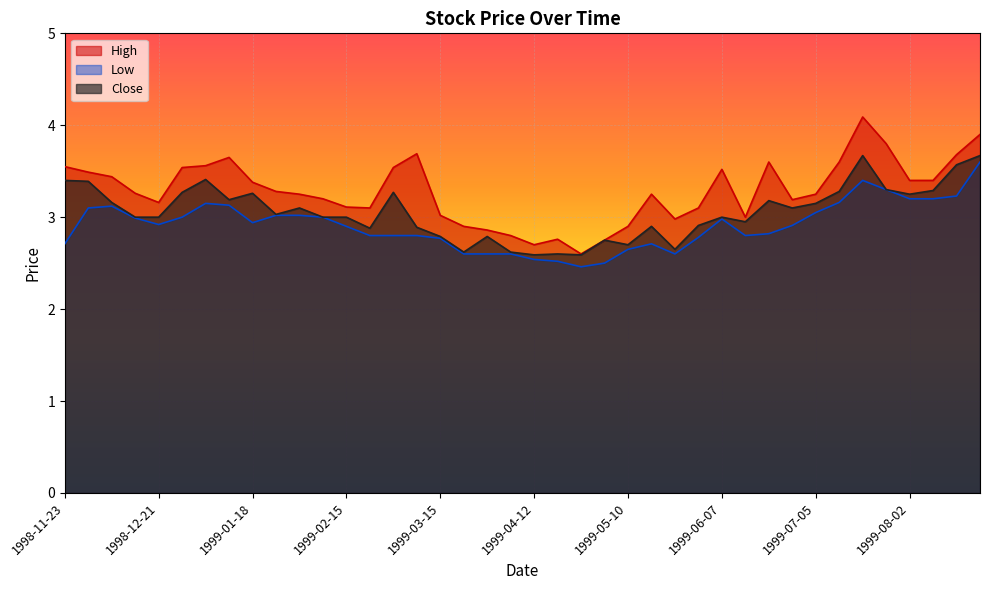

Reading left to right, list all the values displayed in this chart.

High: 1998-11-23=3.5	1998-11-30=3.5	1998-12-07=3.4	1998-12-14=3.3	1998-12-21=3.2	1998-12-28=3.5	1999-01-04=3.6	1999-01-11=3.7	1999-01-18=3.4	1999-01-25=3.3	1999-02-01=3.2	1999-02-08=3.2	1999-02-15=3.1	1999-02-22=3.1	1999-03-01=3.5	1999-03-08=3.7	1999-03-15=3.0	1999-03-22=2.9	1999-03-29=2.9	1999-04-05=2.8	1999-04-12=2.7	1999-04-19=2.8	1999-04-26=2.6	1999-05-03=2.8	1999-05-10=2.9	1999-05-17=3.2	1999-05-24=3.0	1999-05-31=3.1	1999-06-07=3.5	1999-06-14=3.0	1999-06-21=3.6	1999-06-28=3.2	1999-07-05=3.2	1999-07-12=3.6	1999-07-19=4.1	1999-07-26=3.8	1999-08-02=3.4	1999-08-09=3.4	1999-08-16=3.7	1999-08-23=3.9
Low: 1998-11-23=2.7	1998-11-30=3.1	1998-12-07=3.1	1998-12-14=3.0	1998-12-21=2.9	1998-12-28=3.0	1999-01-04=3.2	1999-01-11=3.1	1999-01-18=2.9	1999-01-25=3.0	1999-02-01=3.0	1999-02-08=3.0	1999-02-15=2.9	1999-02-22=2.8	1999-03-01=2.8	1999-03-08=2.8	1999-03-15=2.8	1999-03-22=2.6	1999-03-29=2.6	1999-04-05=2.6	1999-04-12=2.5	1999-04-19=2.5	1999-04-26=2.5	1999-05-03=2.5	1999-05-10=2.7	1999-05-17=2.7	1999-05-24=2.6	1999-05-31=2.8	1999-06-07=3.0	1999-06-14=2.8	1999-06-21=2.8	1999-06-28=2.9	1999-07-05=3.0	1999-07-12=3.2	1999-07-19=3.4	1999-07-26=3.3	1999-08-02=3.2	1999-08-09=3.2	1999-08-16=3.2	1999-08-23=3.6
Close: 1998-11-23=3.4	1998-11-30=3.4	1998-12-07=3.2	1998-12-14=3.0	1998-12-21=3.0	1998-12-28=3.3	1999-01-04=3.4	1999-01-11=3.2	1999-01-18=3.3	1999-01-25=3.0	1999-02-01=3.1	1999-02-08=3.0	1999-02-15=3.0	1999-02-22=2.9	1999-03-01=3.3	1999-03-08=2.9	1999-03-15=2.8	1999-03-22=2.6	1999-03-29=2.8	1999-04-05=2.6	1999-04-12=2.6	1999-04-19=2.6	1999-04-26=2.6	1999-05-03=2.8	1999-05-10=2.7	1999-05-17=2.9	1999-05-24=2.7	1999-05-31=2.9	1999-06-07=3.0	1999-06-14=3.0	1999-06-21=3.2	1999-06-28=3.1	1999-07-05=3.2	1999-07-12=3.3	1999-07-19=3.7	1999-07-26=3.3	1999-08-02=3.2	1999-08-09=3.3	1999-08-16=3.6	1999-08-23=3.7